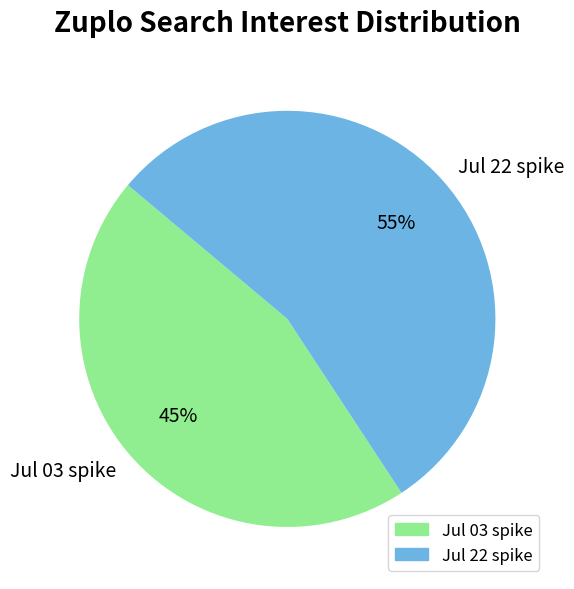

How many segments does this pie chart have?

2